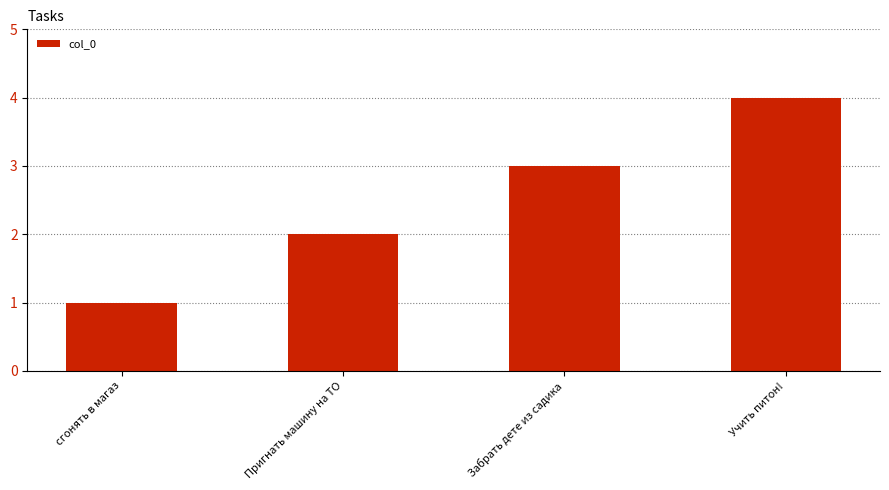

Approximately how many times larger is the value at Учить питон! compared to Забрать дете из садика?

1.3